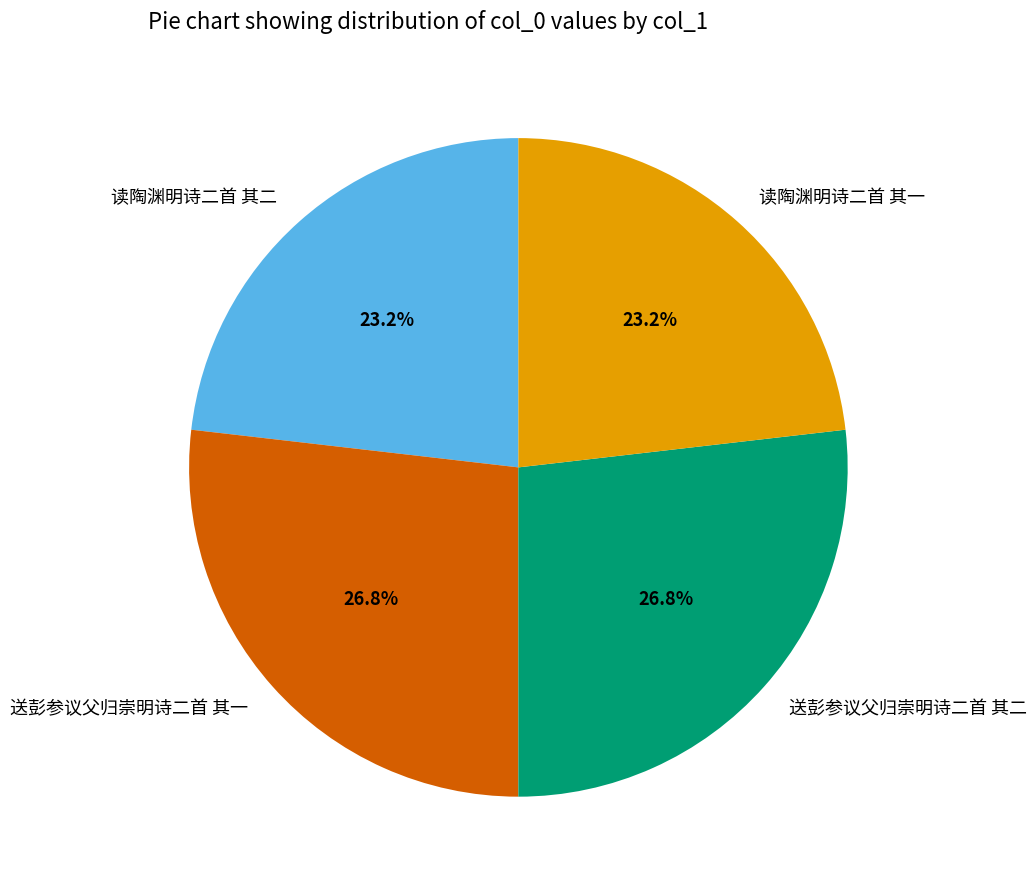

Does any single category account for the majority?

No